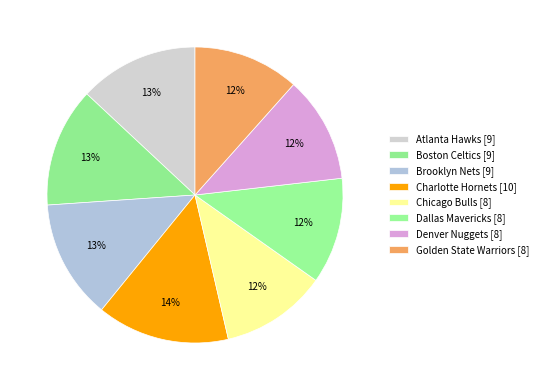

Rank the categories by value from lowest to highest.

Chicago Bulls, Dallas Mavericks, Denver Nuggets, Golden State Warriors, Atlanta Hawks, Boston Celtics, Brooklyn Nets, Charlotte Hornets